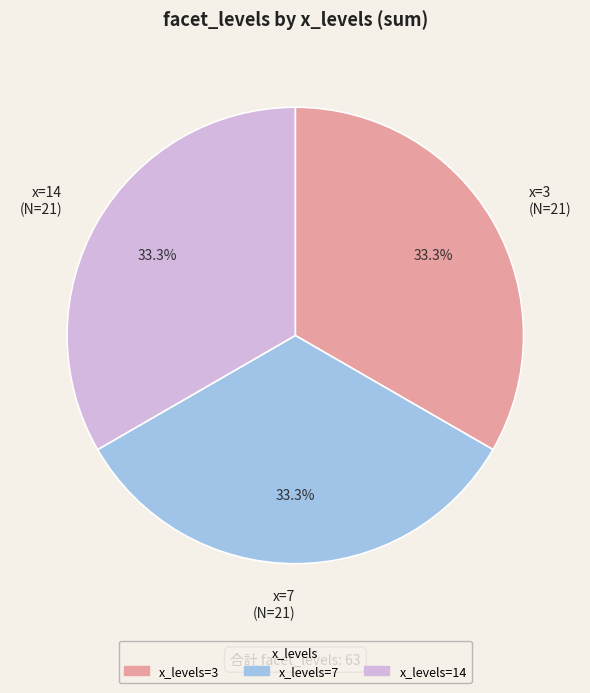

What percentage is NOT represented by x=7 (N=21)?

66.7%